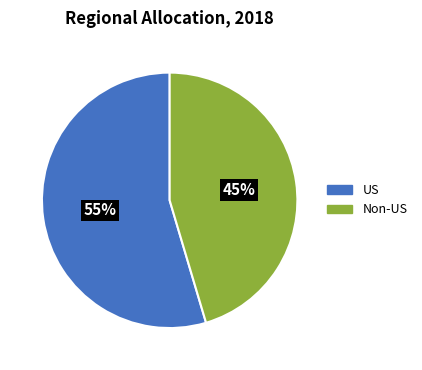

Combined, do Non-US and US account for over 50%?

Yes